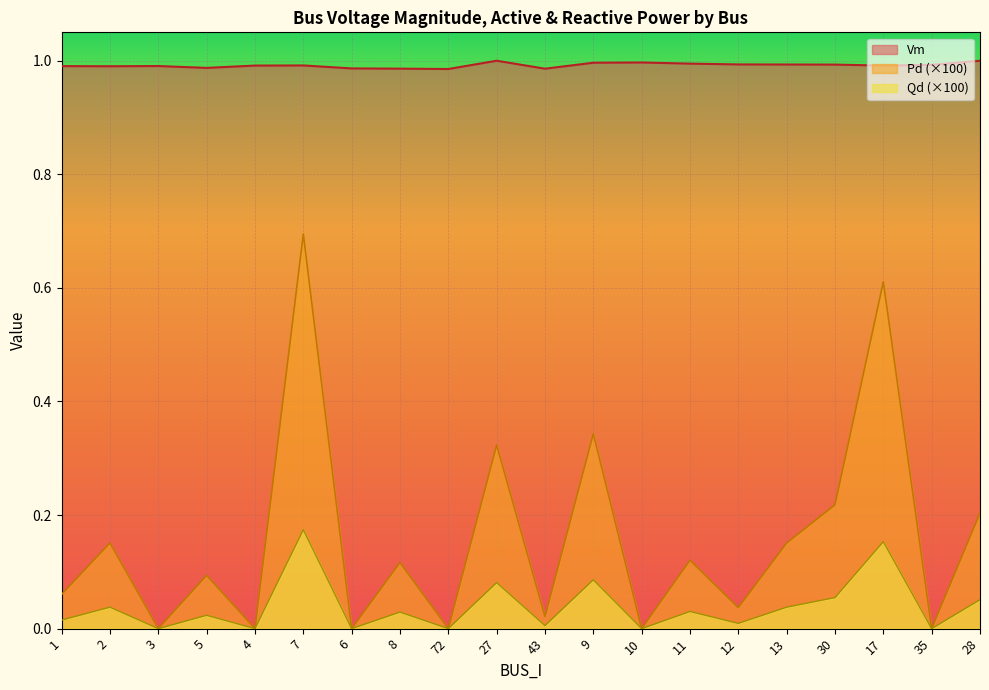

Which series has the widest spread of values?

Pd (×100)